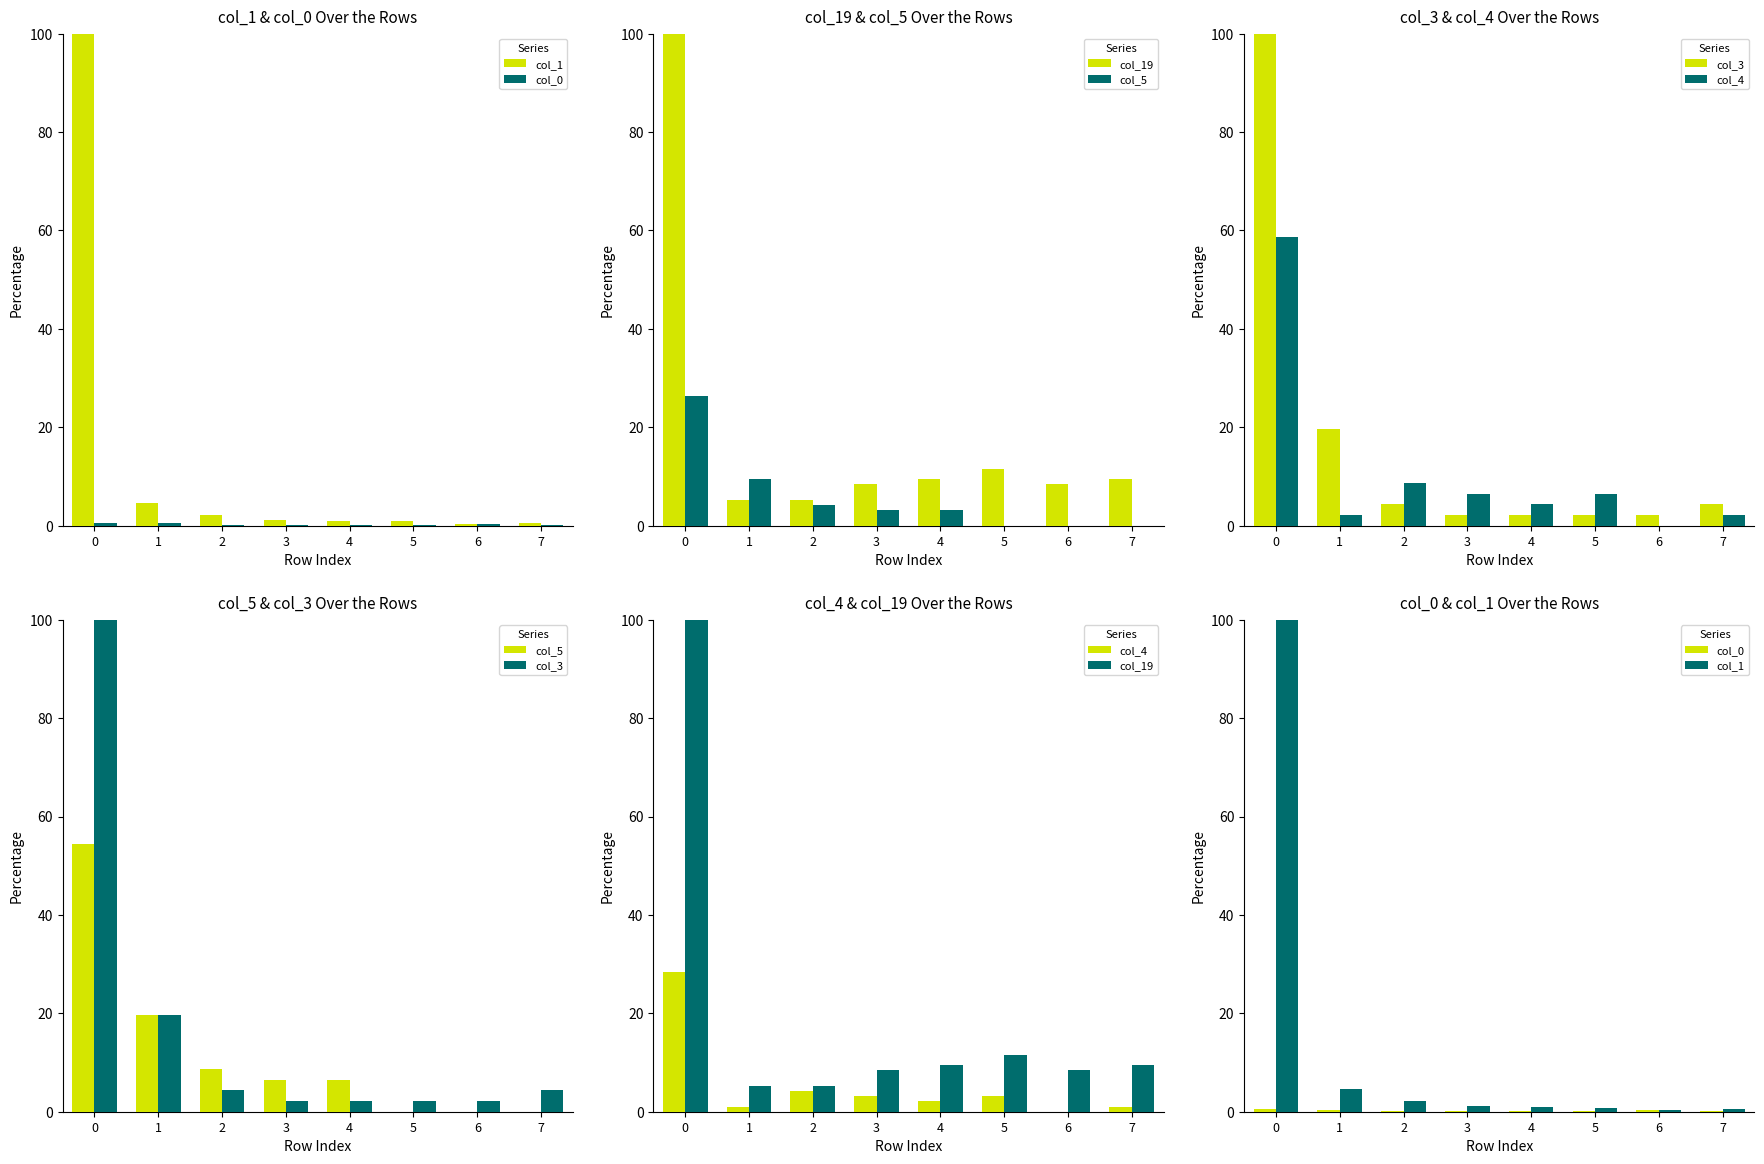

What is the difference between the second highest and second lowest values in the col_0 series?

0.3